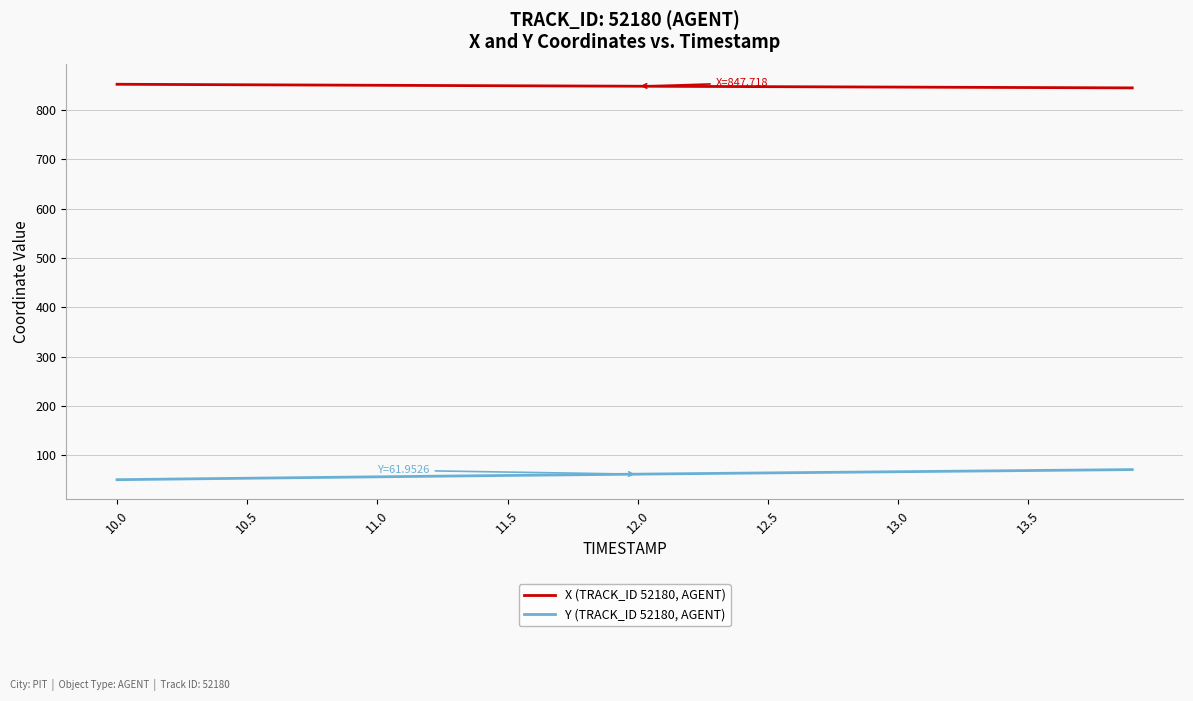

Does the chart have visible grid lines?

Yes